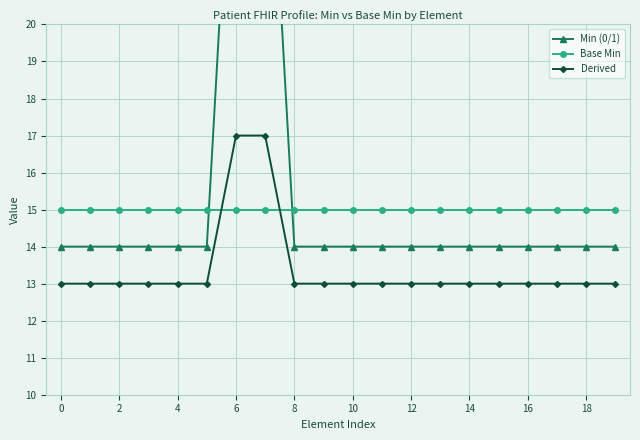

The Derived series shows 21 at 10. True or false?

False